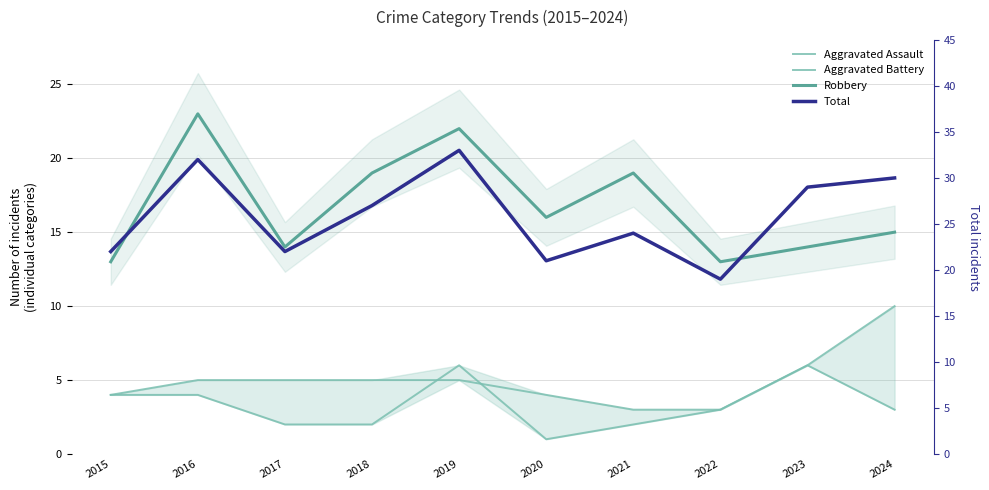

What are all the series names shown in the legend?

Aggravated Assault, Aggravated Battery, Robbery, Total